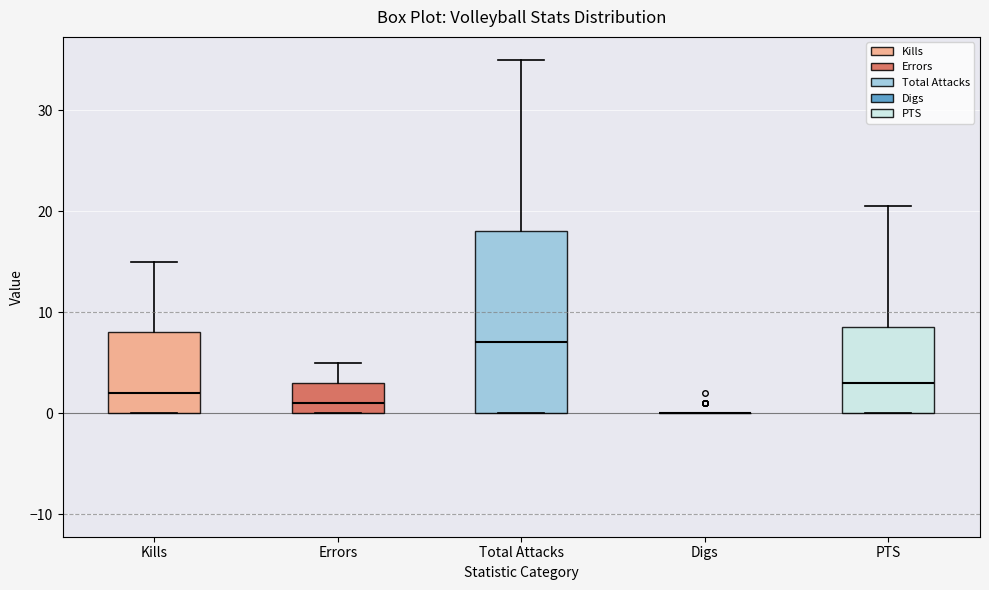

Which box is the tallest, from its lower edge to its upper edge?

Total Attacks